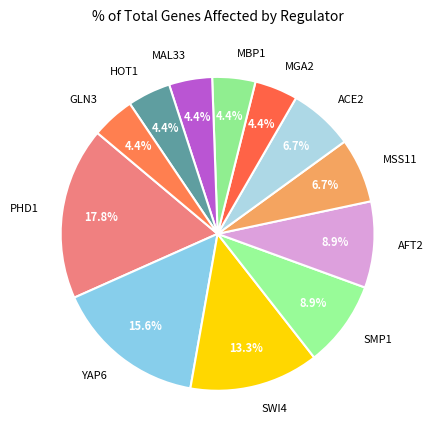

How many segments does this pie chart have?

12